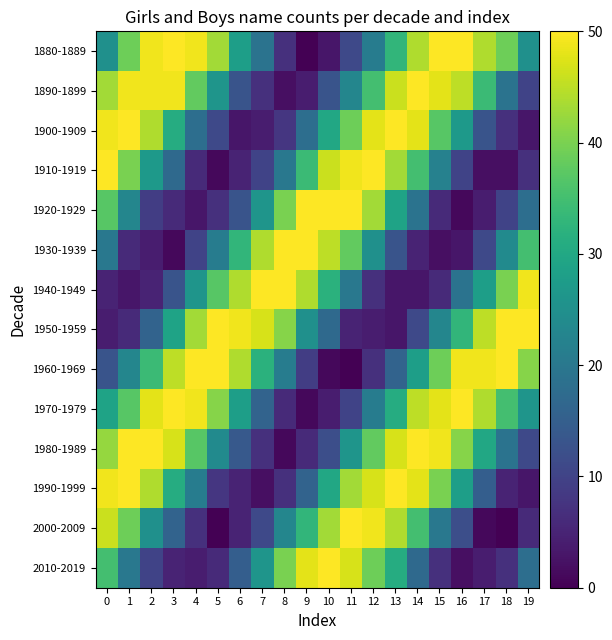

Reading right to left, list all the values displayed in this chart.

1880-1889: 19=25	18=39	17=44	16=50	15=50	14=44	13=33	12=21	11=11	10=3	9=0	8=7	7=19	6=28	5=43	4=49	3=50	2=49	1=39	0=25
1890-1899: 19=10	18=19	17=34	16=45	15=48	14=50	13=46	12=35	11=23	10=13	9=4	8=2	7=7	6=13	5=26	4=38	3=49	2=49	1=49	0=43
1900-1909: 19=3	18=7	17=13	16=27	15=37	14=48	13=50	12=48	11=39	10=30	9=18	8=8	7=4	6=3	5=11	4=18	3=31	2=44	1=50	0=49
1910-1919: 19=7	18=2	17=2	16=10	15=22	14=35	13=43	12=50	11=49	10=46	9=34	8=20	7=10	6=5	5=1	4=6	3=17	2=27	1=40	0=50
1920-1929: 19=18	18=10	17=4	16=1	15=6	14=19	13=29	12=43	11=50	10=50	9=50	8=40	7=26	6=13	5=7	4=3	3=6	2=9	1=23	0=37
1930-1939: 19=35	18=24	17=11	16=3	15=2	14=5	13=13	12=25	11=38	10=45	9=50	8=50	7=44	6=33	5=21	4=10	3=1	2=4	1=6	0=20
1940-1949: 19=49	18=40	17=28	16=19	15=6	14=3	13=3	12=7	11=20	10=32	9=44	8=50	7=50	6=44	5=37	4=26	3=13	2=5	1=3	0=5
1950-1959: 19=50	18=50	17=45	16=33	15=23	14=11	13=3	12=4	11=5	10=17	9=25	8=41	7=47	6=49	5=50	4=43	3=29	2=16	1=6	0=4
1960-1969: 19=41	18=50	17=49	16=49	15=39	14=28	13=16	12=7	11=0	10=1	9=9	8=21	7=32	6=44	5=50	4=50	3=45	2=34	1=23	0=13
1970-1979: 19=26	18=35	17=44	16=50	15=48	14=45	13=31	12=21	11=10	10=4	9=1	8=6	7=16	6=28	5=41	4=49	3=50	2=48	1=37	0=29
1980-1989: 19=11	18=19	17=30	16=41	15=49	14=50	13=47	12=38	11=26	10=12	9=6	8=1	7=7	6=14	5=24	4=37	3=47	2=50	1=50	0=42
1990-1999: 19=3	18=5	17=15	16=28	15=40	14=48	13=50	12=47	11=43	10=30	9=16	8=7	7=2	6=5	5=8	4=21	3=31	2=44	1=50	0=49
2000-2009: 19=6	18=0	17=1	16=12	15=20	14=35	13=44	12=49	11=50	10=43	9=33	8=23	7=11	6=5	5=0	4=7	3=16	2=25	1=39	0=46
2010-2019: 19=18	18=7	17=4	16=2	15=7	14=17	13=31	12=39	11=47	10=50	9=48	8=40	7=26	6=15	5=6	4=4	3=5	2=10	1=20	0=35